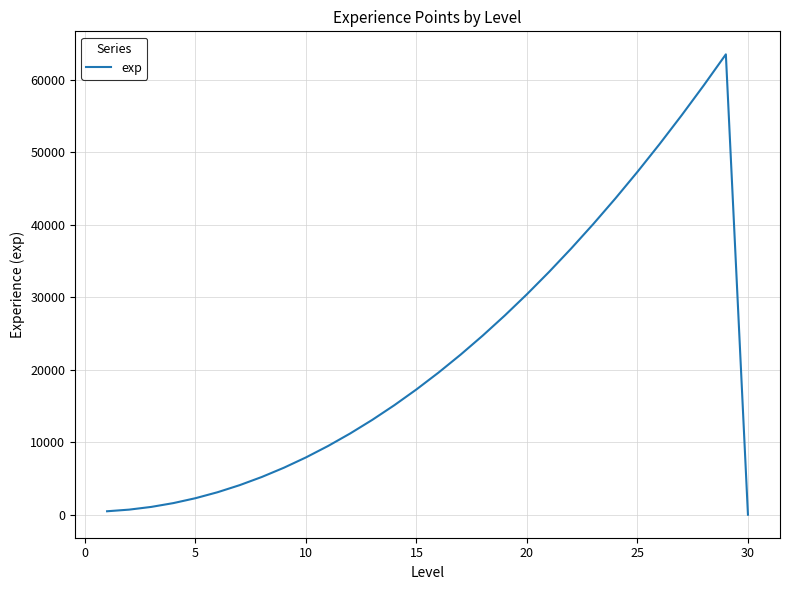

What is the maximum value shown in the chart?

63475